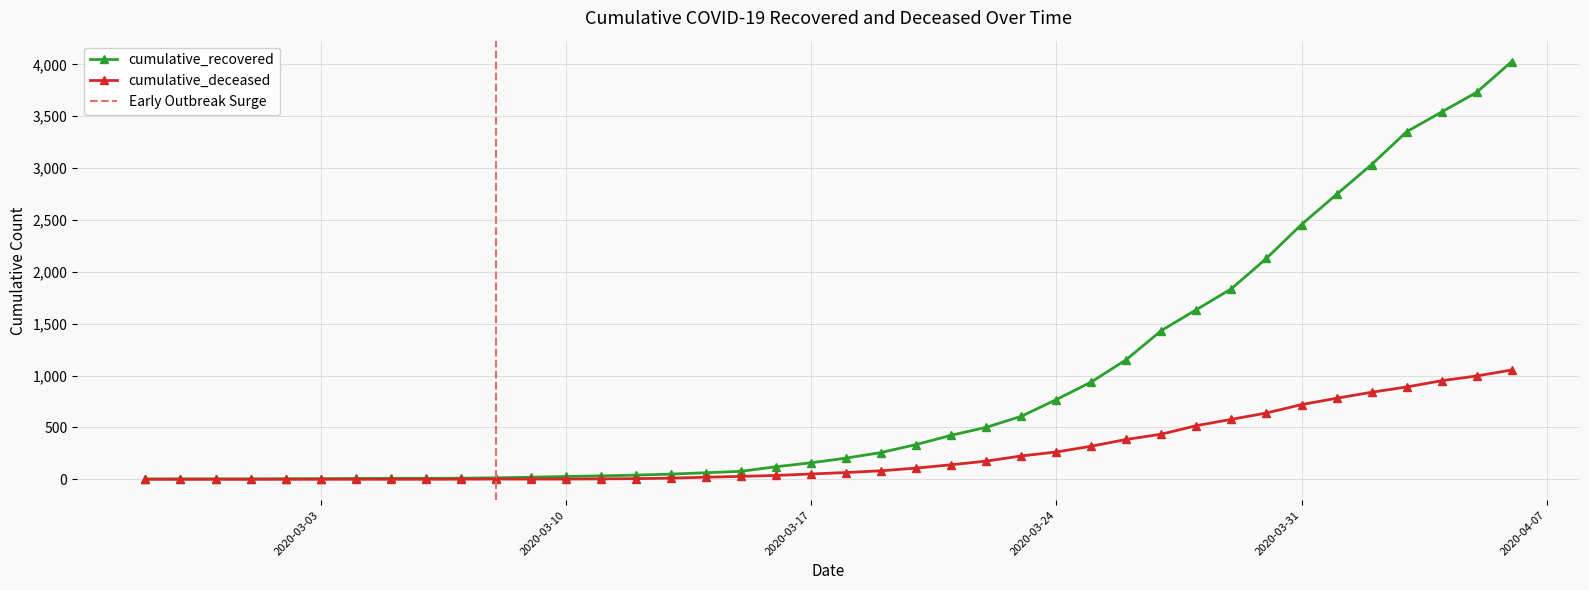

What is the total value across all series at 2020-03-15?

105